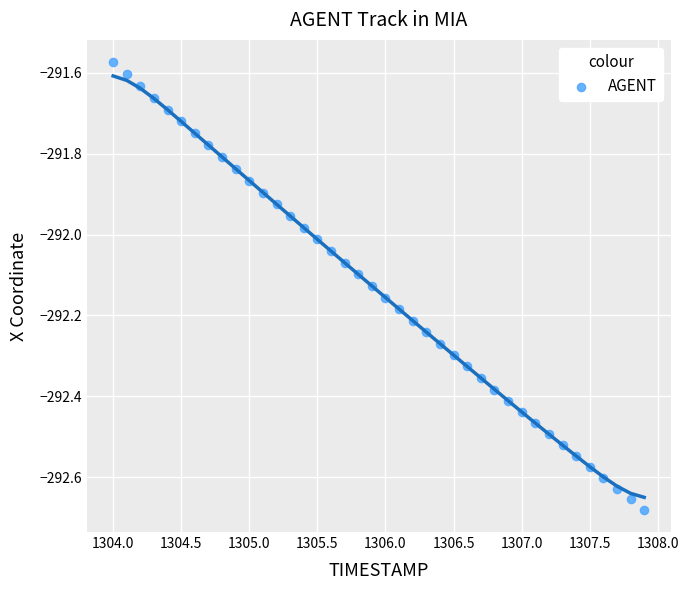

What is the range of X values (max minus min)?

3.9